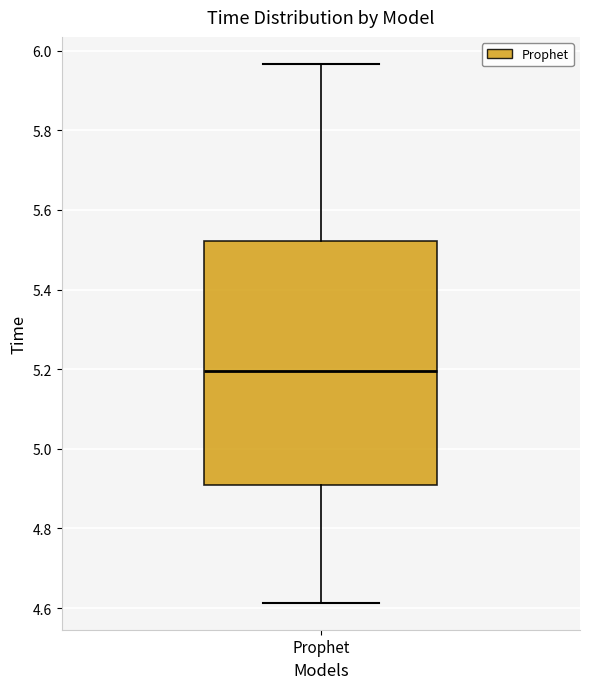

Transcribe this box plot: give where the median line is, the range the box spans, and where the two whiskers end, as read against the y-axis. The values are not printed on the chart, so give them approximately, as read against the axis.

median 5.20, box 4.92 to 5.52, whiskers 4.62 to 5.96